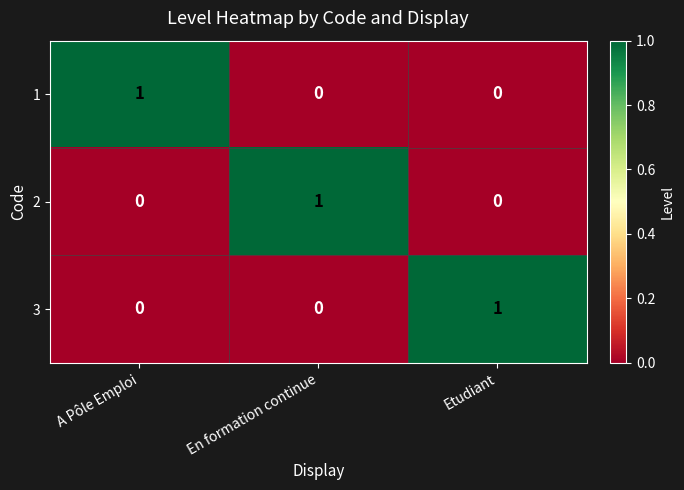

Is it true that 3 equals 0 at En formation continue?

True